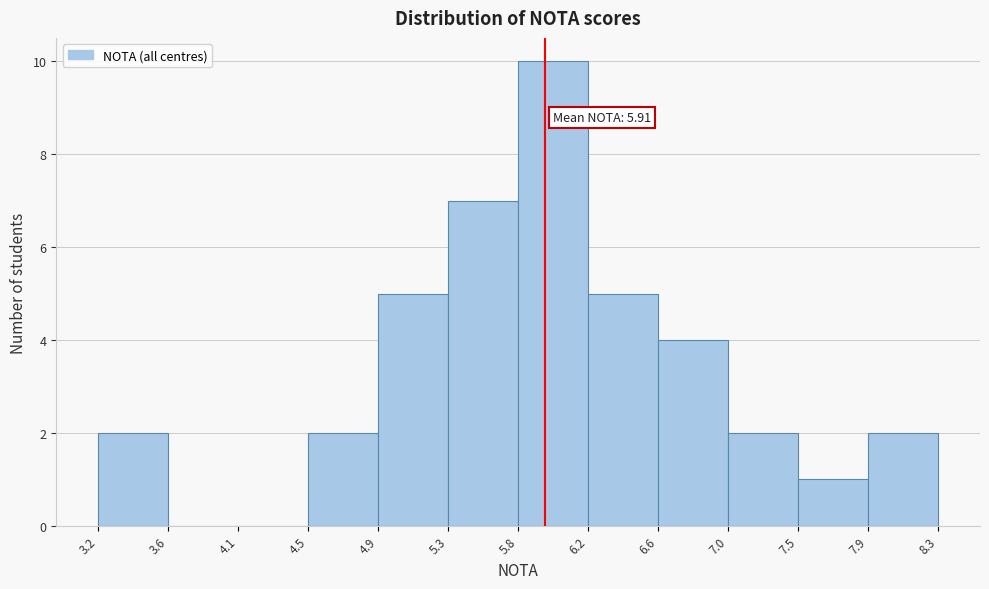

Which range on the x-axis has the tallest bar?

5.8 to 6.2